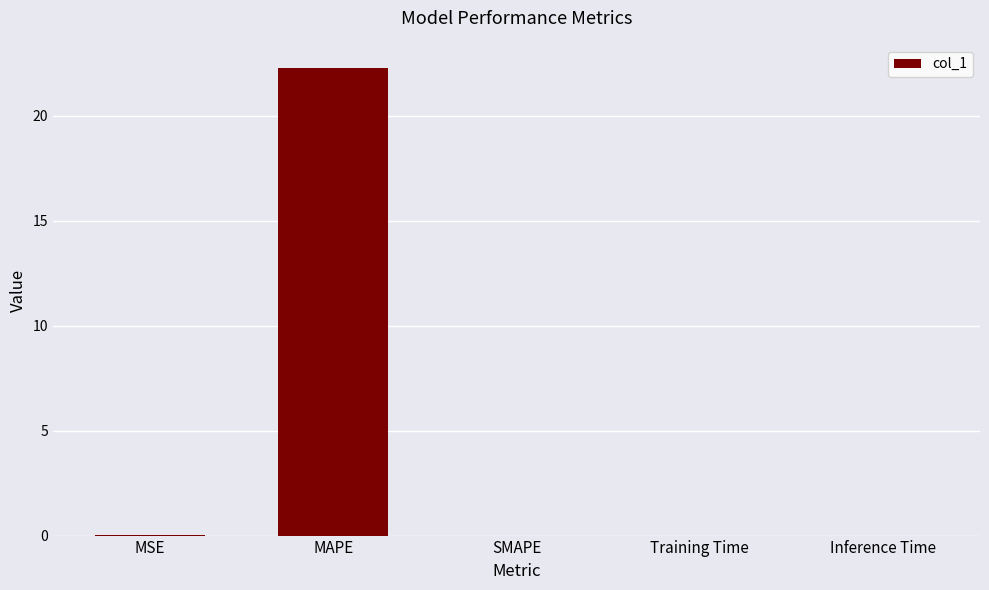

How many series are shown in this chart?

1